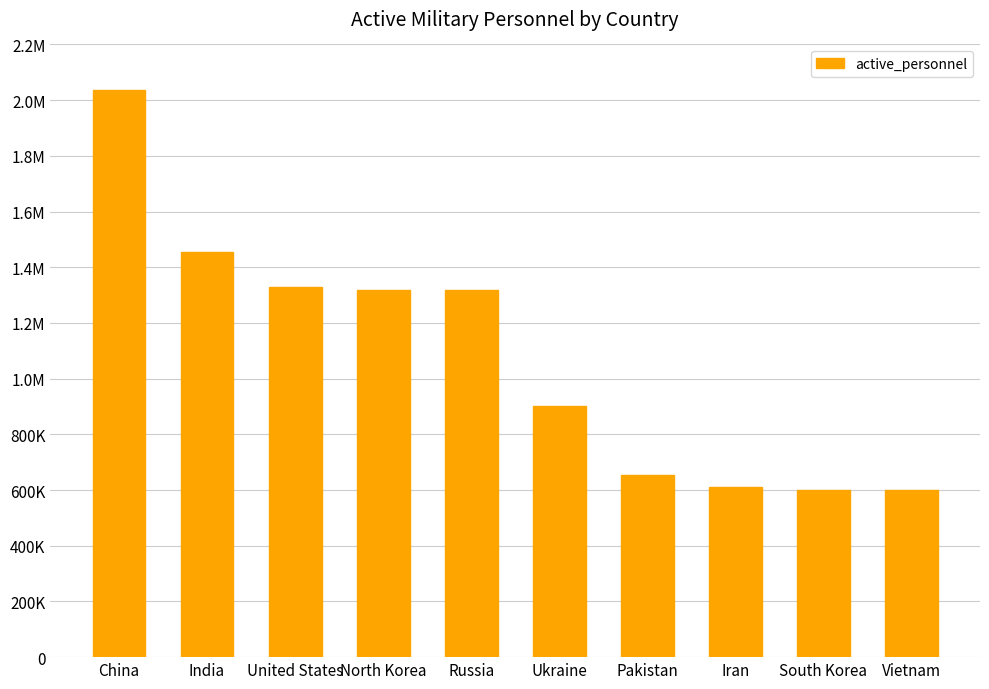

What is the difference between the maximum and second lowest values?

1435000